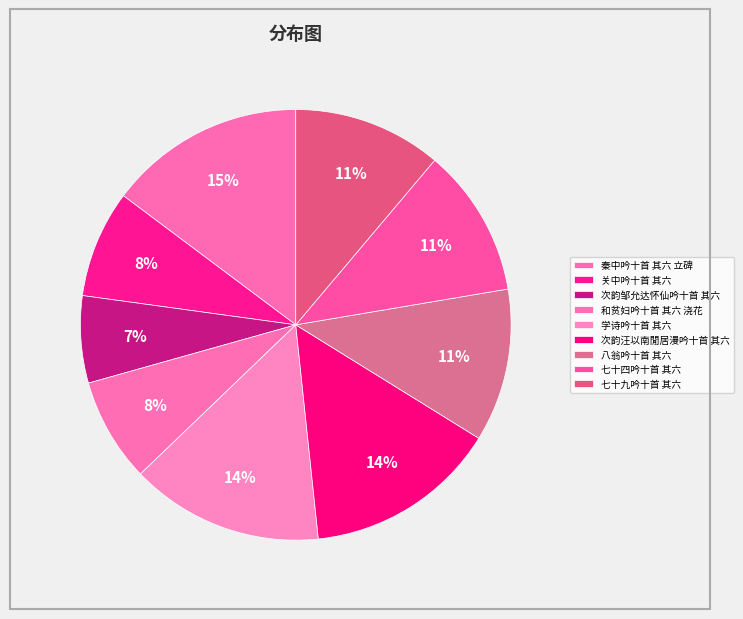

How many segments does this pie chart have?

9